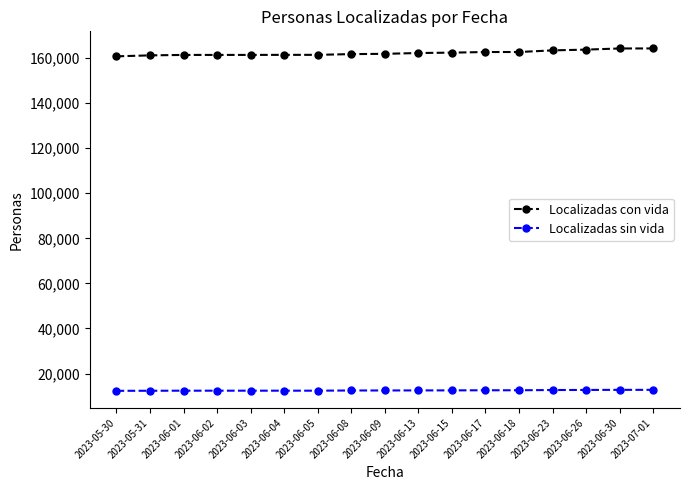

The Localizadas sin vida series shows 4285 at 2023-06-23. True or false?

False